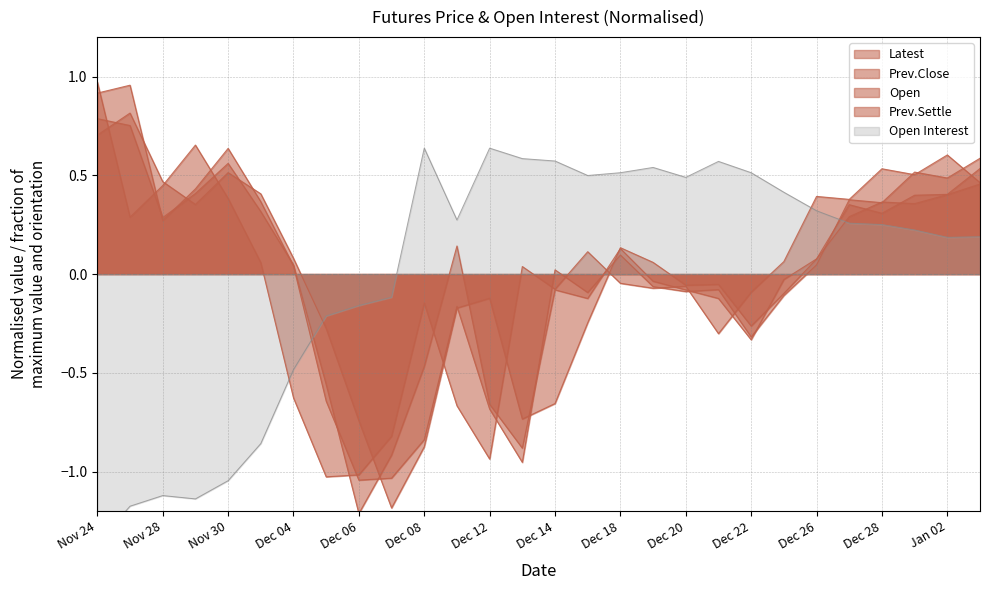

What is the value of the Latest point at the 26th from the left?

0.5